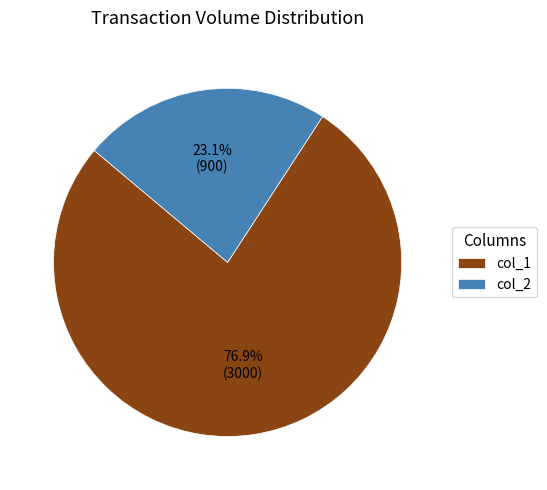

Does any single category account for the majority?

Yes